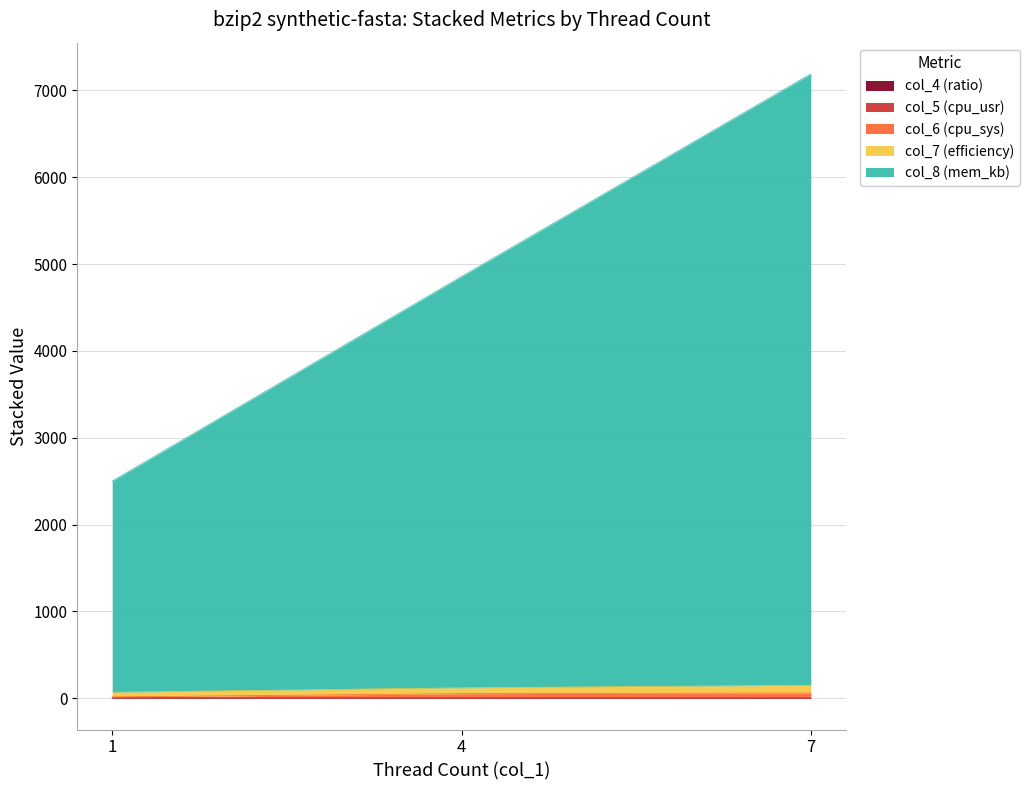

At which category is the sum across all series the highest?

7